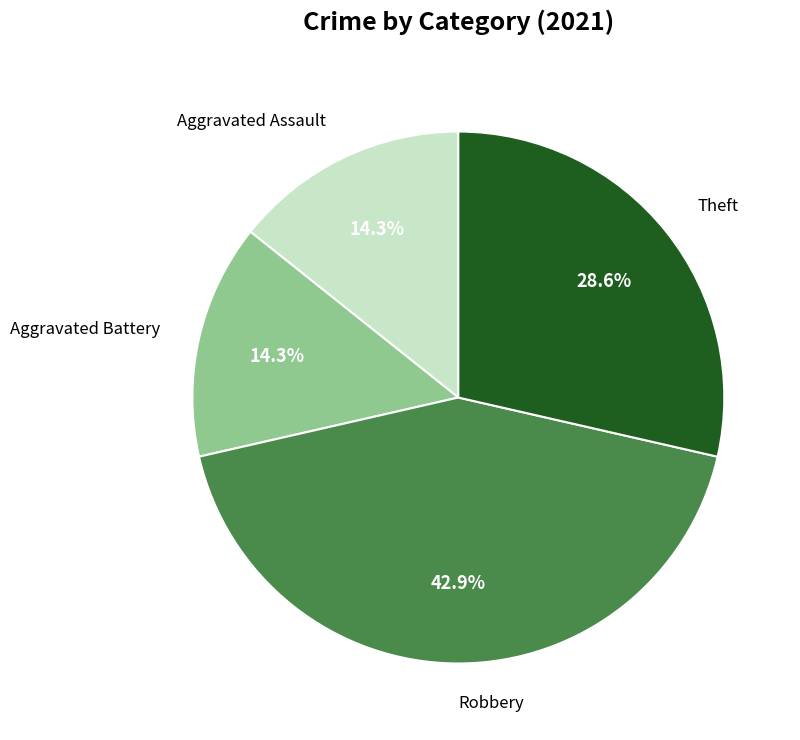

To the nearest percent, what is the combined percentage of Theft and Robbery?

71%